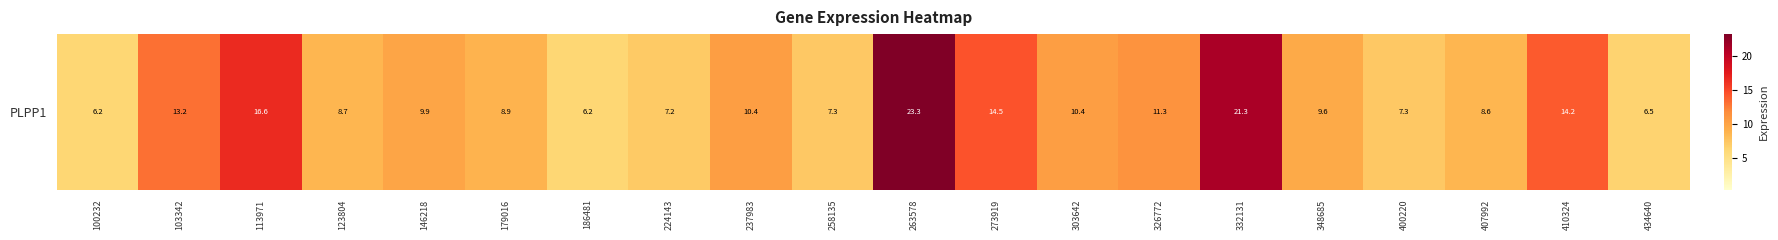

Which label corresponds to the smallest value in the chart?

100232